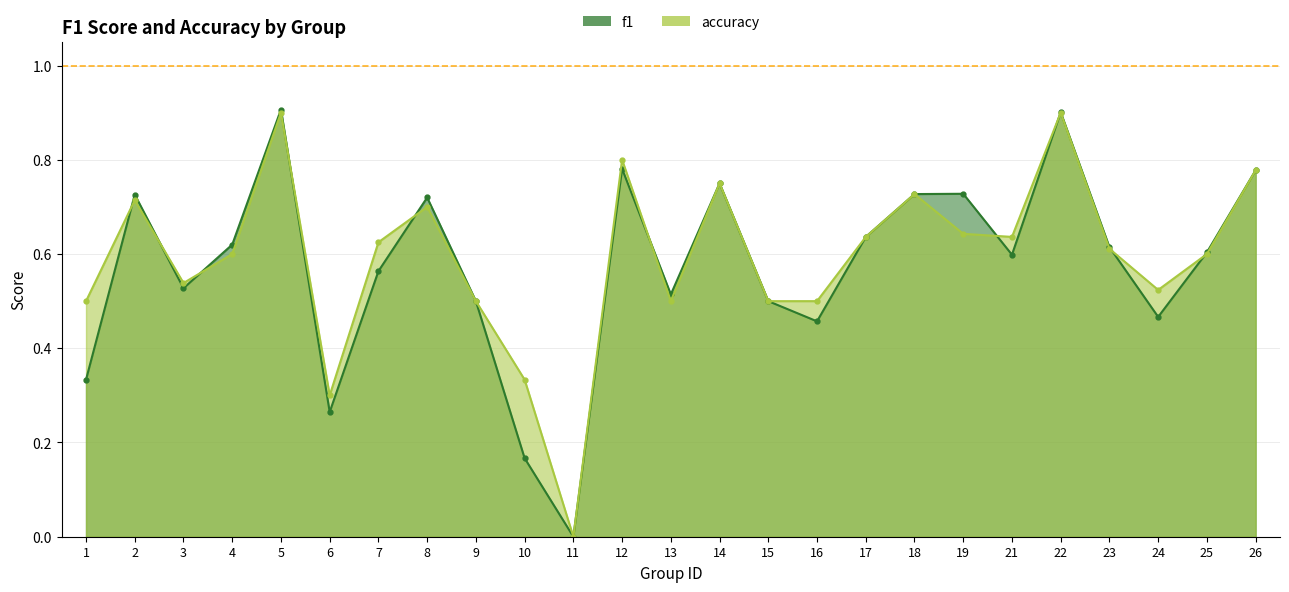

Rank the series at 11 from highest to lowest value.

f1, accuracy